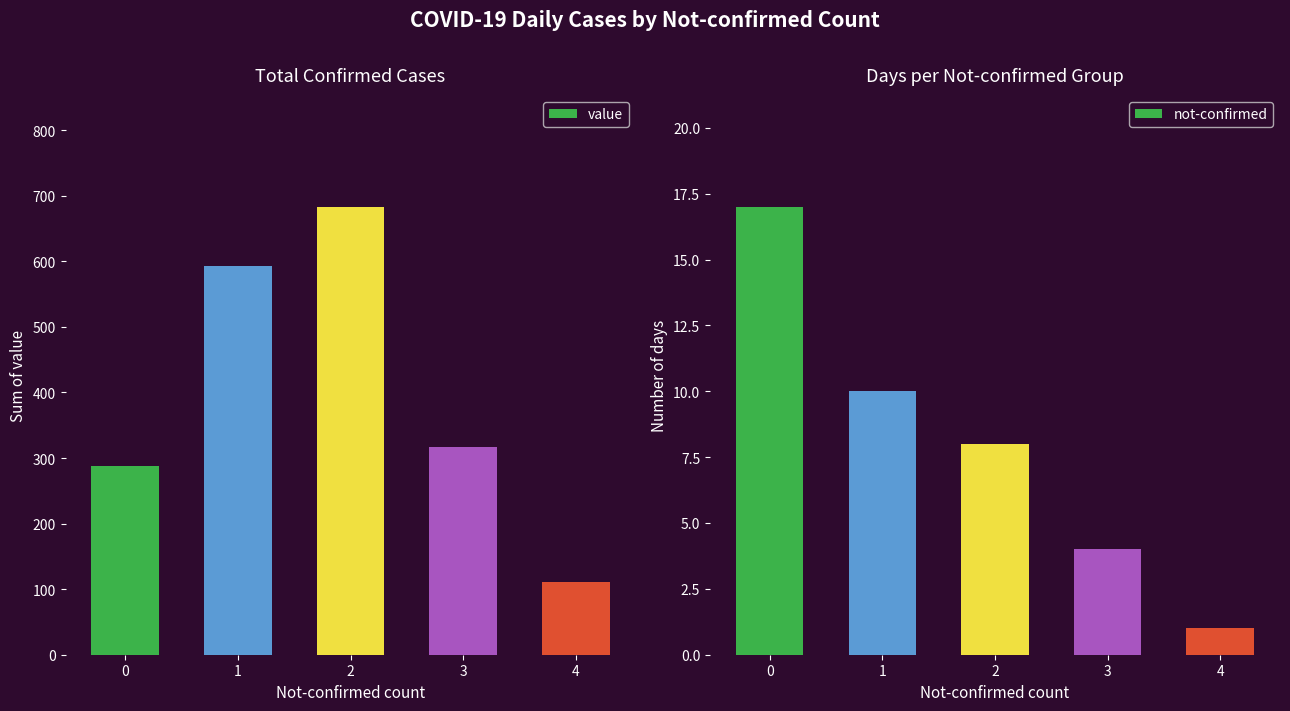

What is the difference between the not-confirmed values at 4 and 1?

9